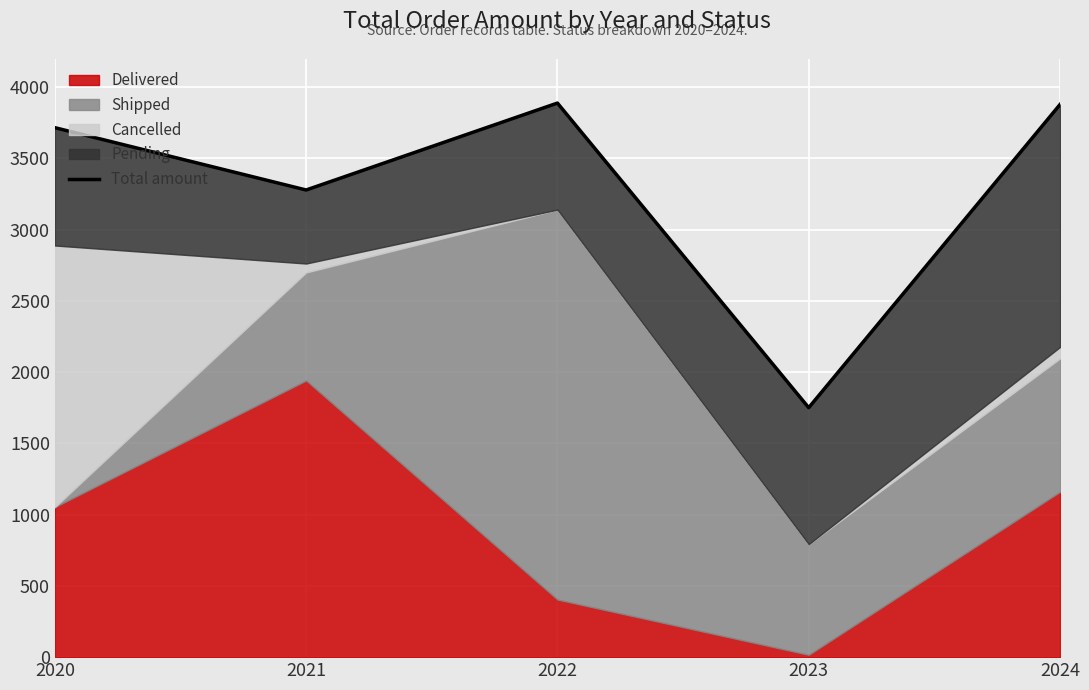

Reading right to left, list all the values displayed in this chart.

3877.5	1750.3	3887.7	3277.8	3715.1